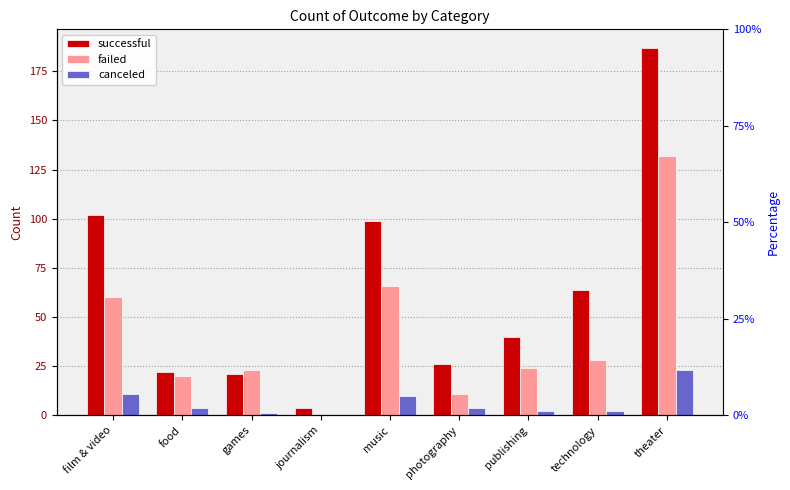

Reading left to right, extract all data points from this chart.

successful: 102	22	21	4	99	26	40	64	187
failed: 60	20	23	0	66	11	24	28	132
canceled: 11	4	1	0	10	4	2	2	23